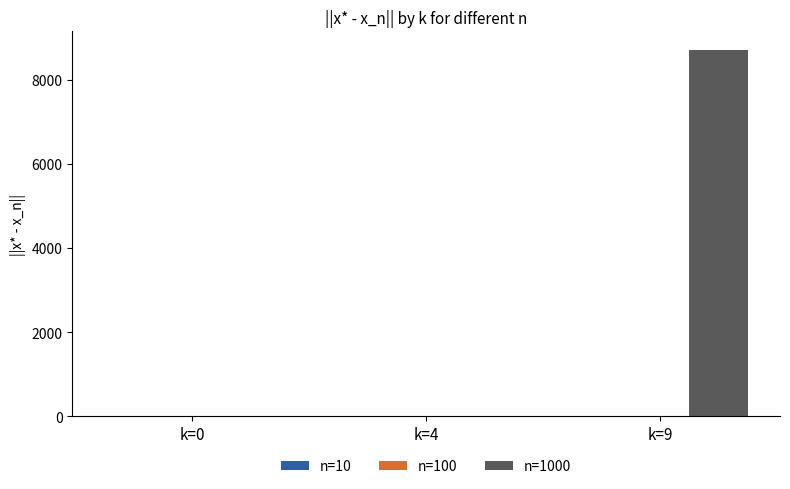

What is the greatest value displayed?

8715.1